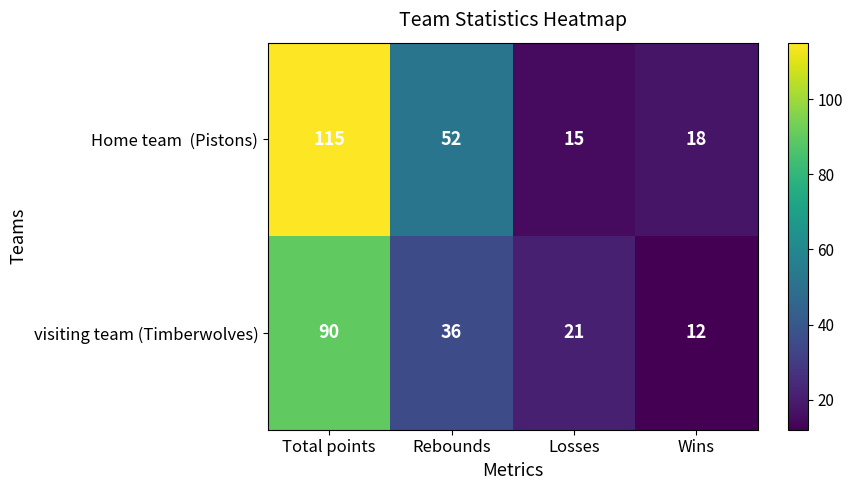

At which label is visiting team (Timberwolves) closest to 51?

Rebounds